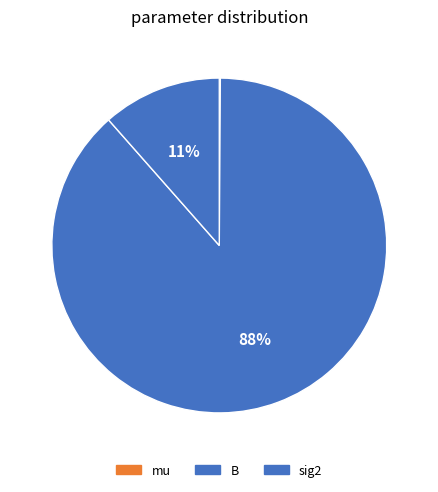

The sig2 slice represents 11% of the pie. True or false?

True